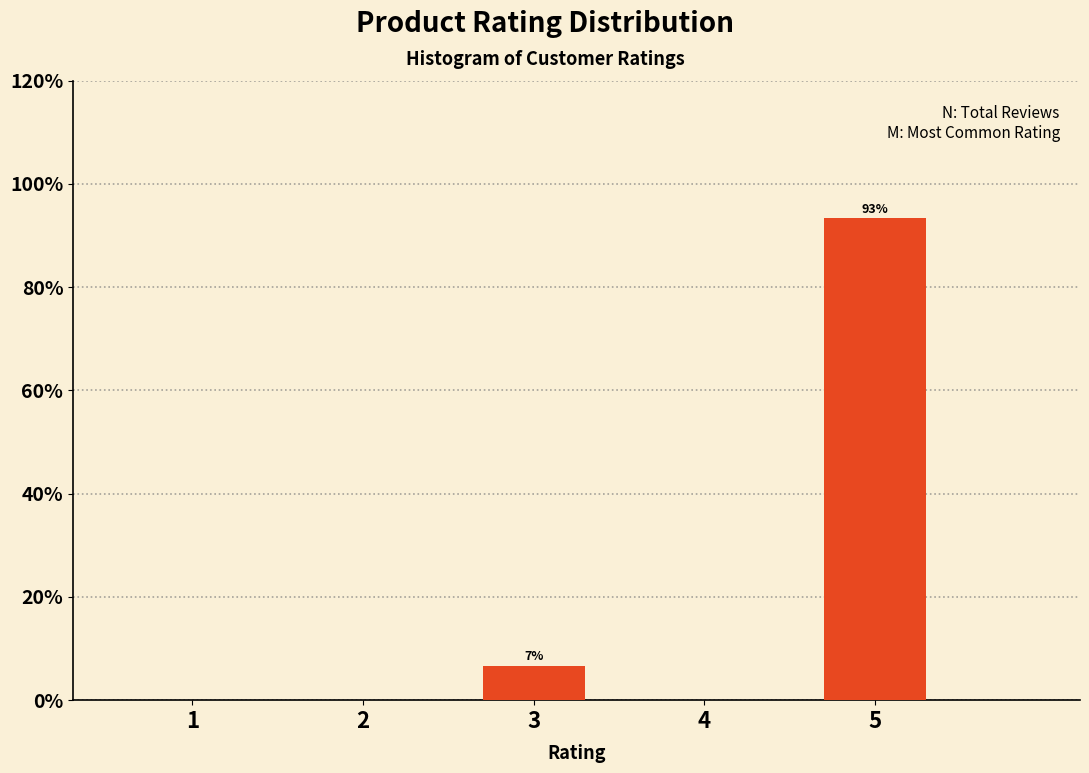

Reading left to right, extract all data points from this chart.

1=0.0	2=0.0	3=6.7	4=0.0	5=93.3